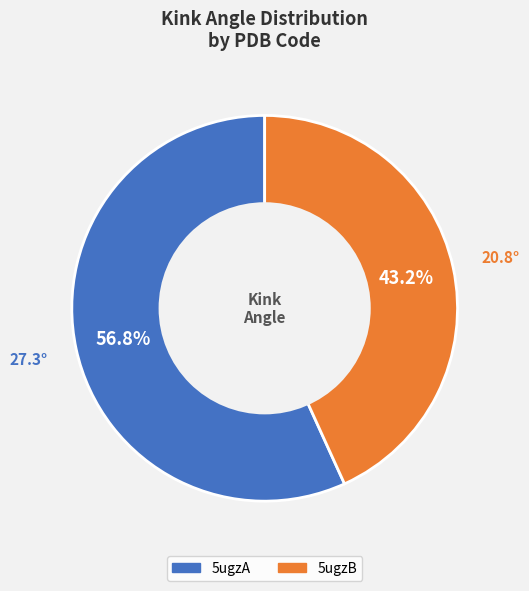

To the nearest percent, what portion does 5ugzA represent?

57%